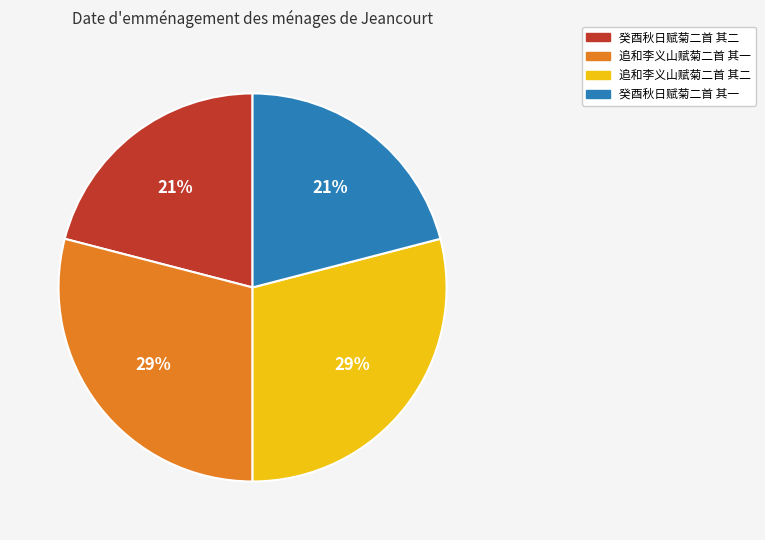

To the nearest percent, what is the average slice percentage?

25%